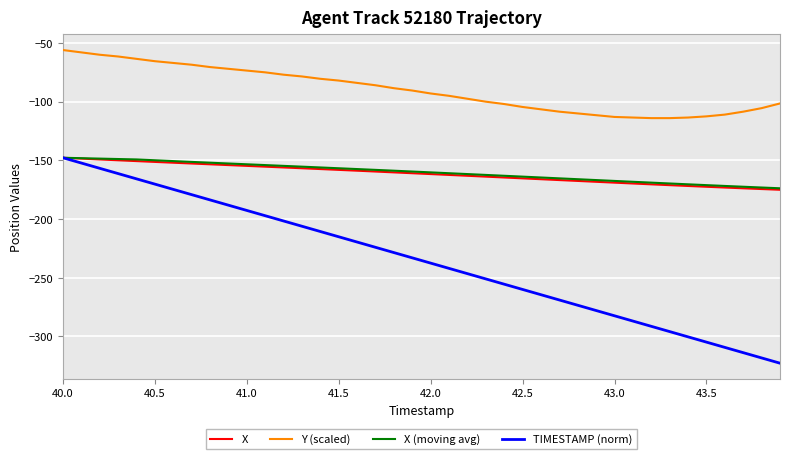

Which series has the largest range (max minus min)?

TIMESTAMP (norm)